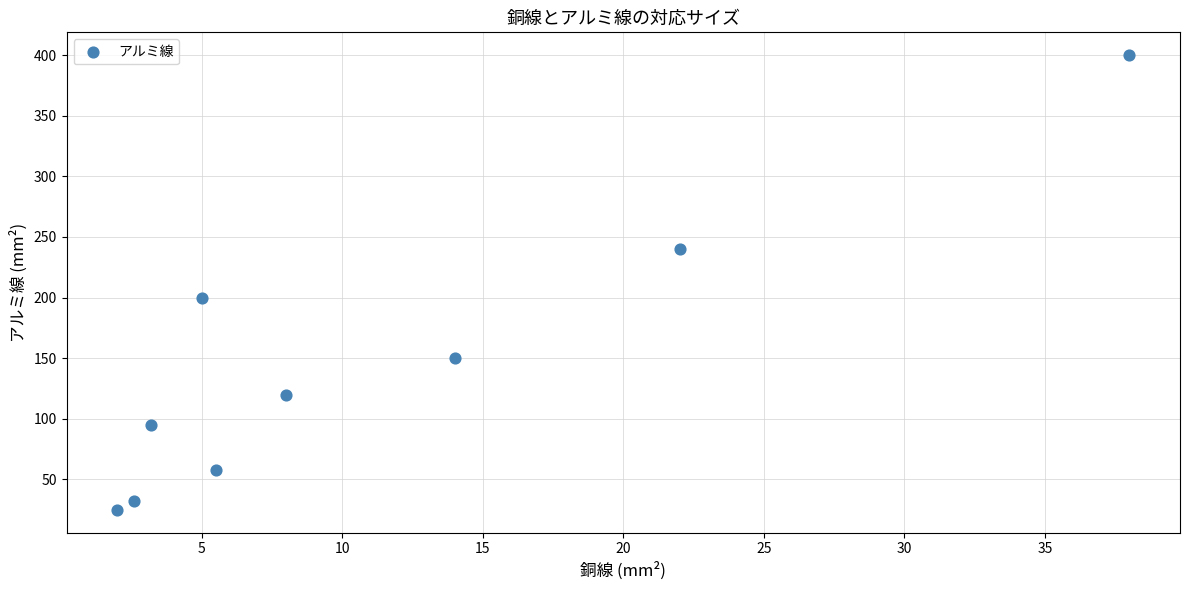

What Y value in the scatter plot is closest to 212?

200